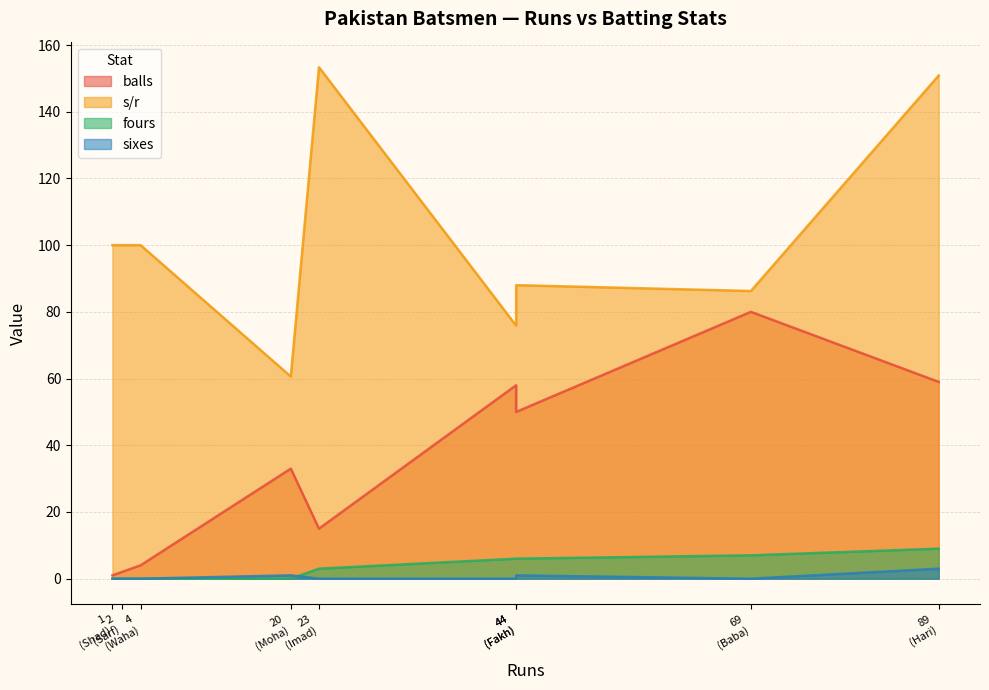

The value of fours at 2 is 0.0. True or false?

True